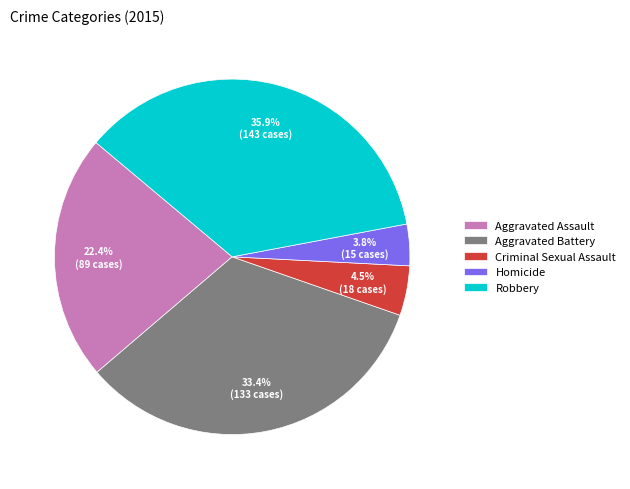

Does Robbery represent more than half of the total?

No